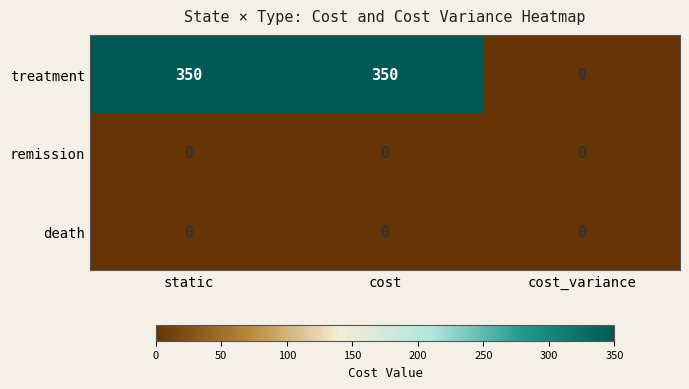

What is the difference between the highest and lowest values at cost?

350